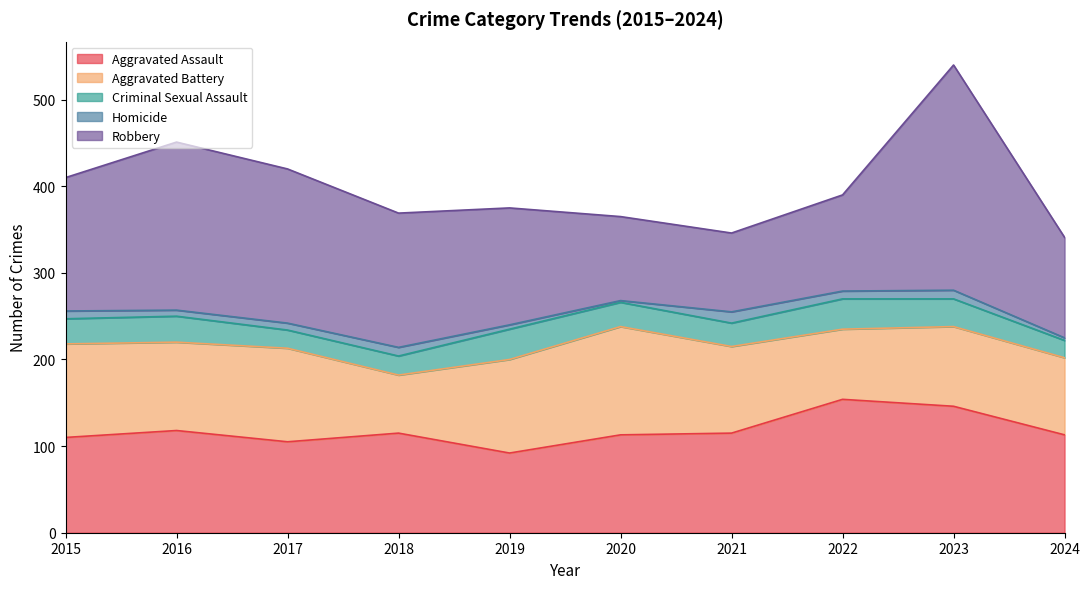

Reading left to right, transcribe all the data shown in this chart.

Aggravated Assault: 110	118	105	115	92	113	115	154	146	113
Aggravated Battery: 108	102	108	67	108	125	100	81	92	89
Criminal Sexual Assault: 29	30	21	22	35	28	27	35	32	20
Homicide: 9	7	8	10	5	2	13	9	10	3
Robbery: 154	194	178	155	135	97	91	111	260	116